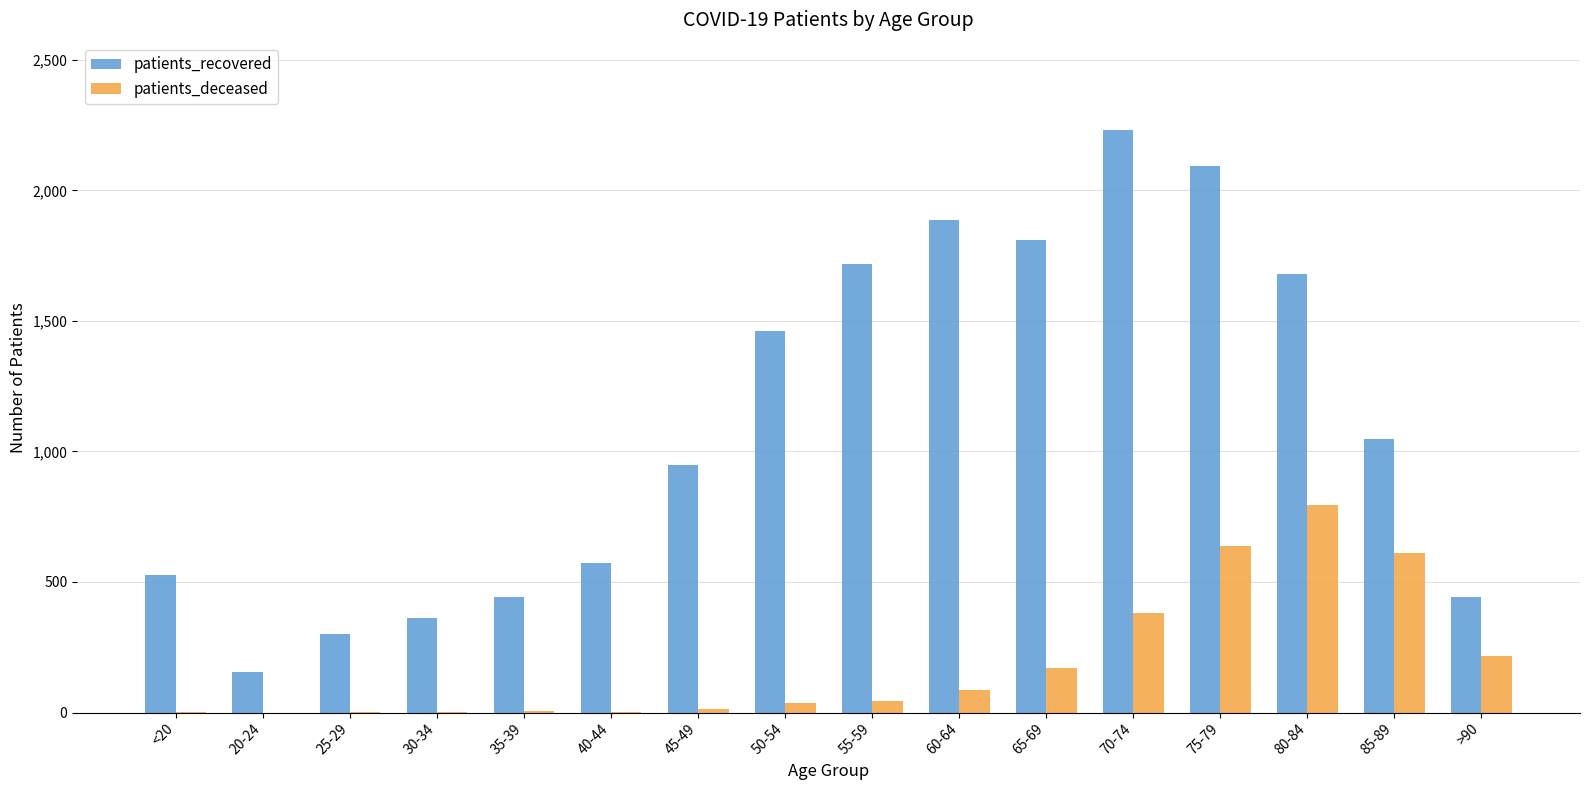

How many series are shown in this chart?

2